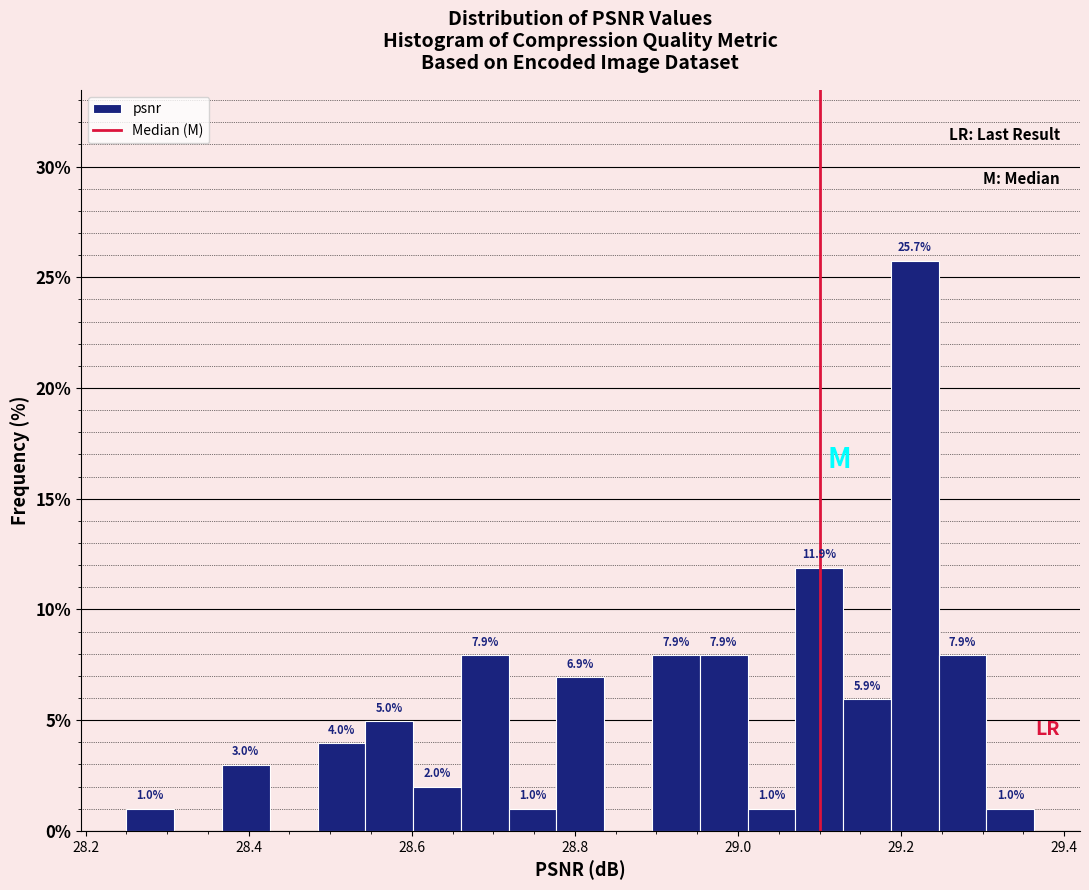

Around what value on the x-axis is the tallest bar? Give the approximate position of its centre, as read against the axis.

29.22